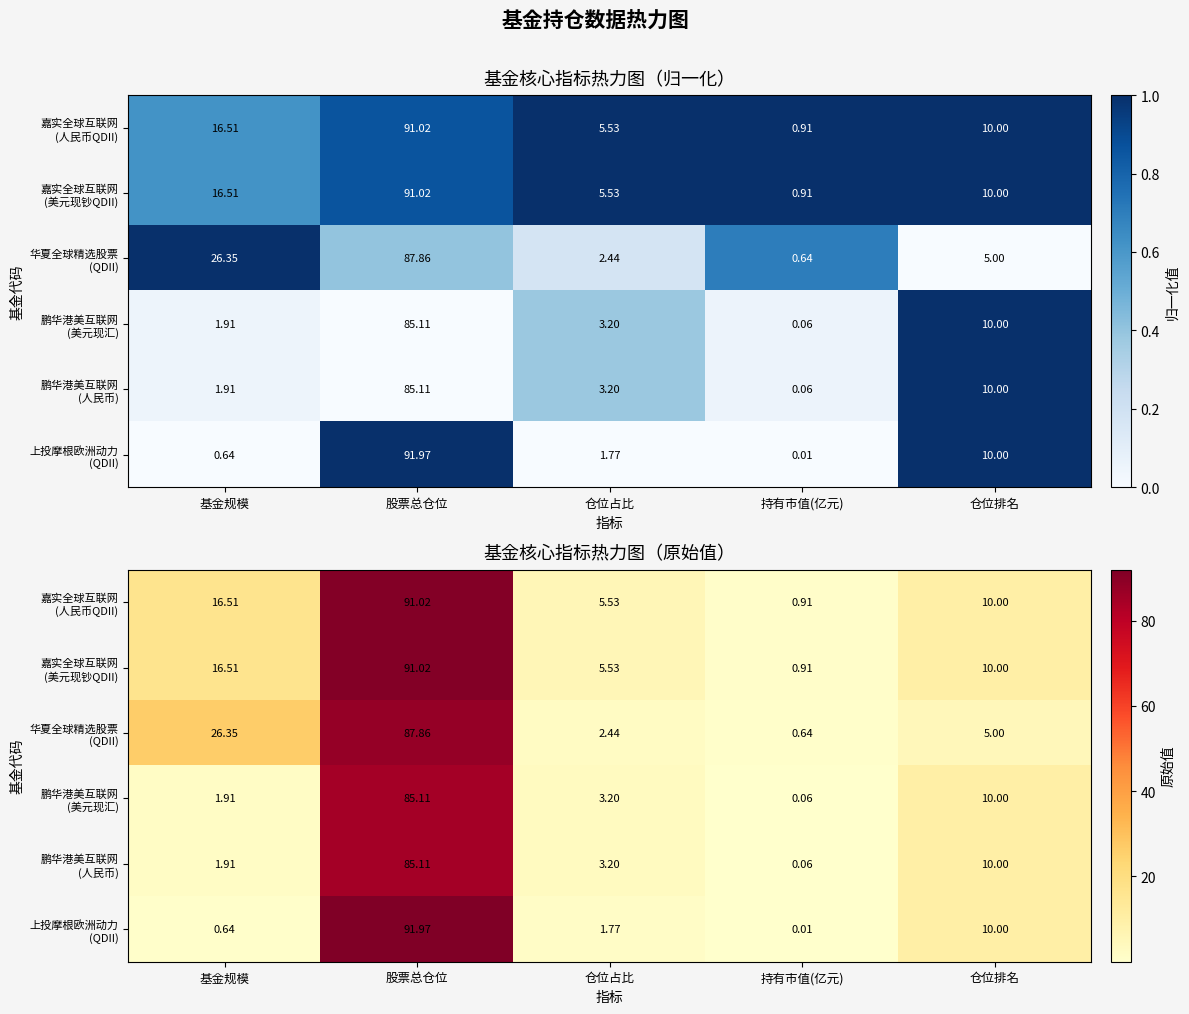

The value of 鹏华港美互联网 (人民币) at 股票总仓位 is 29.8. True or false?

False